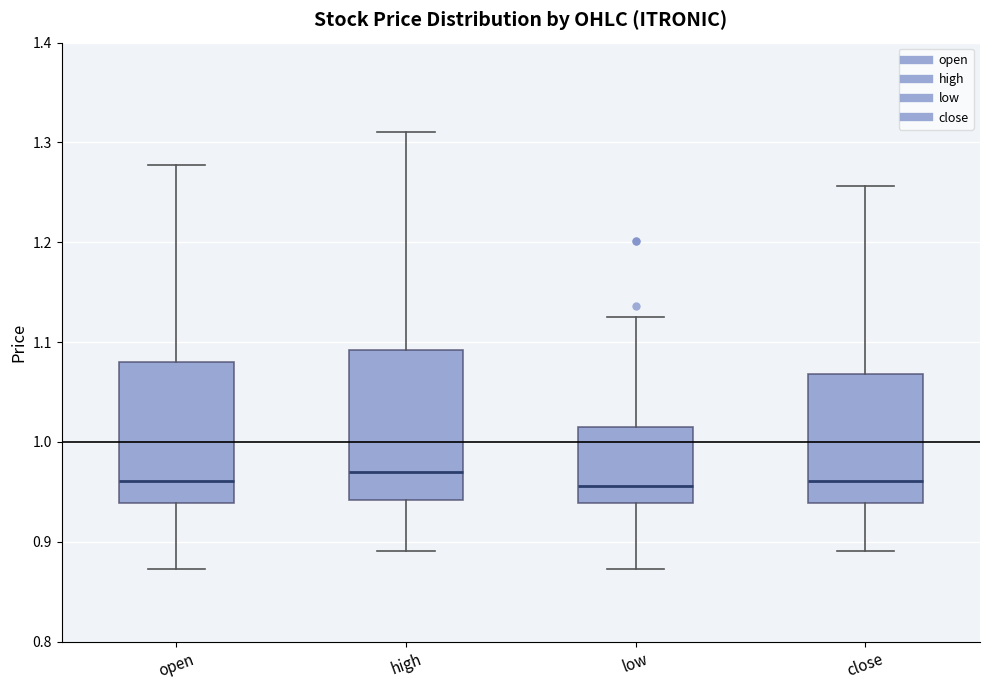

Reading left to right, transcribe this box plot: for each box, give where its median line is, the range the box spans, and where its two whiskers end, as read against the y-axis. The values are not printed on the chart, so give them approximately, as read against the axis.

open: median 0.96, box 0.94 to 1.08, whiskers 0.87 to 1.28
high: median 0.97, box 0.94 to 1.09, whiskers 0.89 to 1.31
low: median 0.96, box 0.94 to 1.02, whiskers 0.87 to 1.13
close: median 0.96, box 0.94 to 1.07, whiskers 0.89 to 1.26